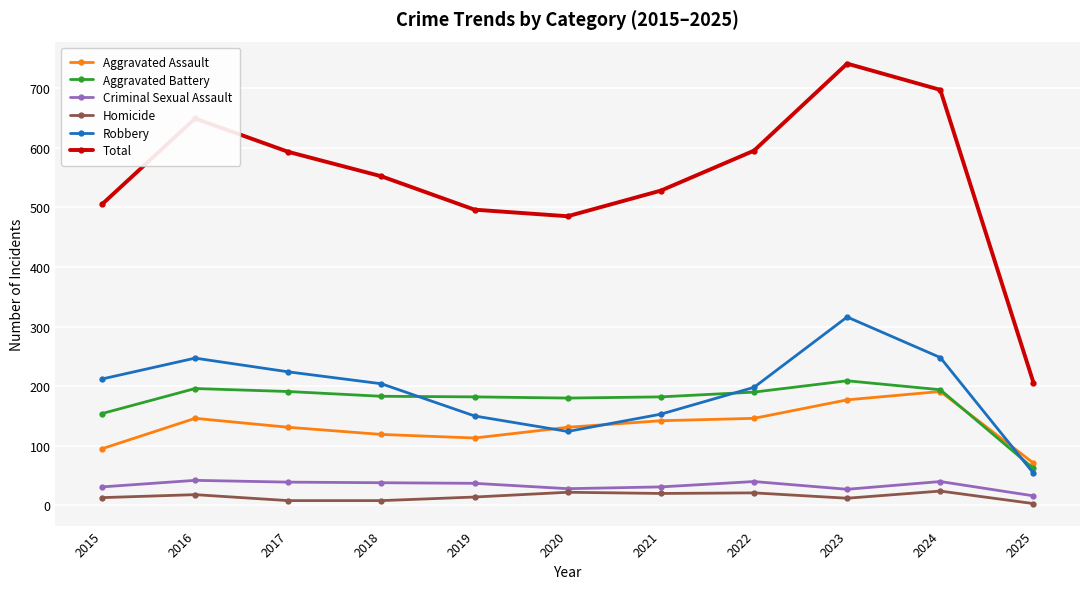

True or false: Aggravated Battery has a value of 287 at 2018.

False